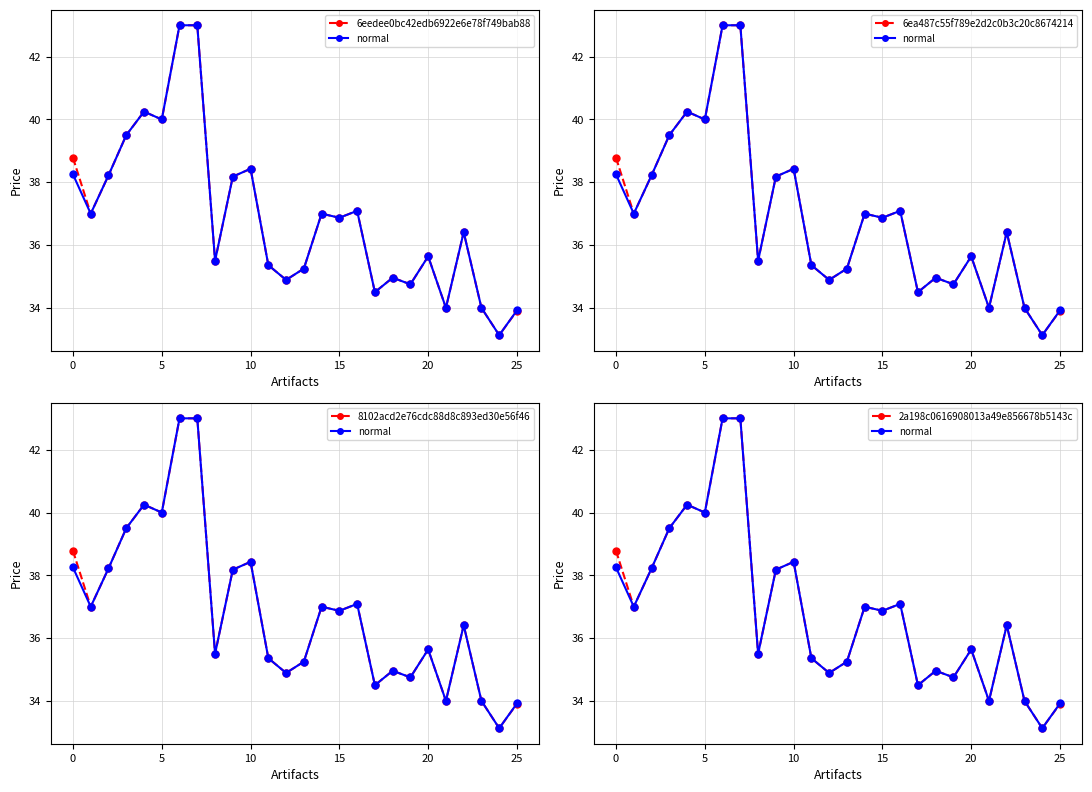

In 8102acd2e76cdc88d8c893ed30e56f46, how many points are lower than both neighbors (excluding endpoints)?

9